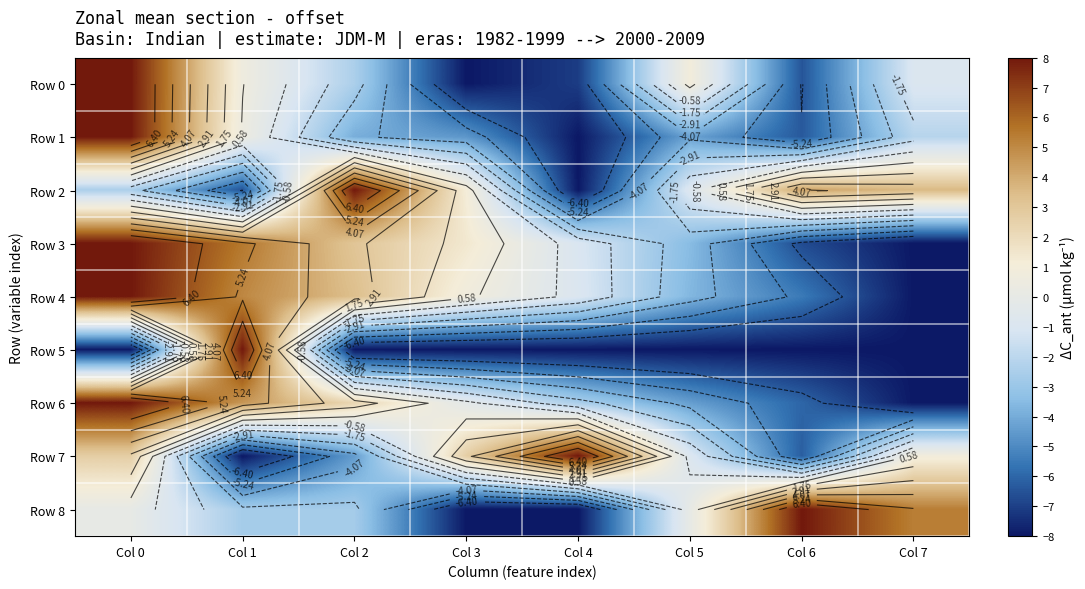

What is the sum of the Row 7 values at Col 1 and Col 7?

-7.1